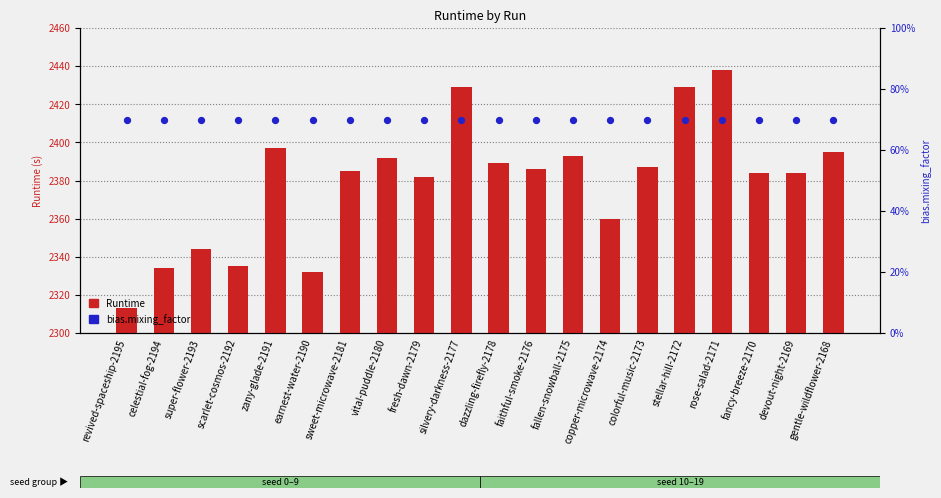

What is the total value across all series at dazzling-firefly-2178?

2389.7